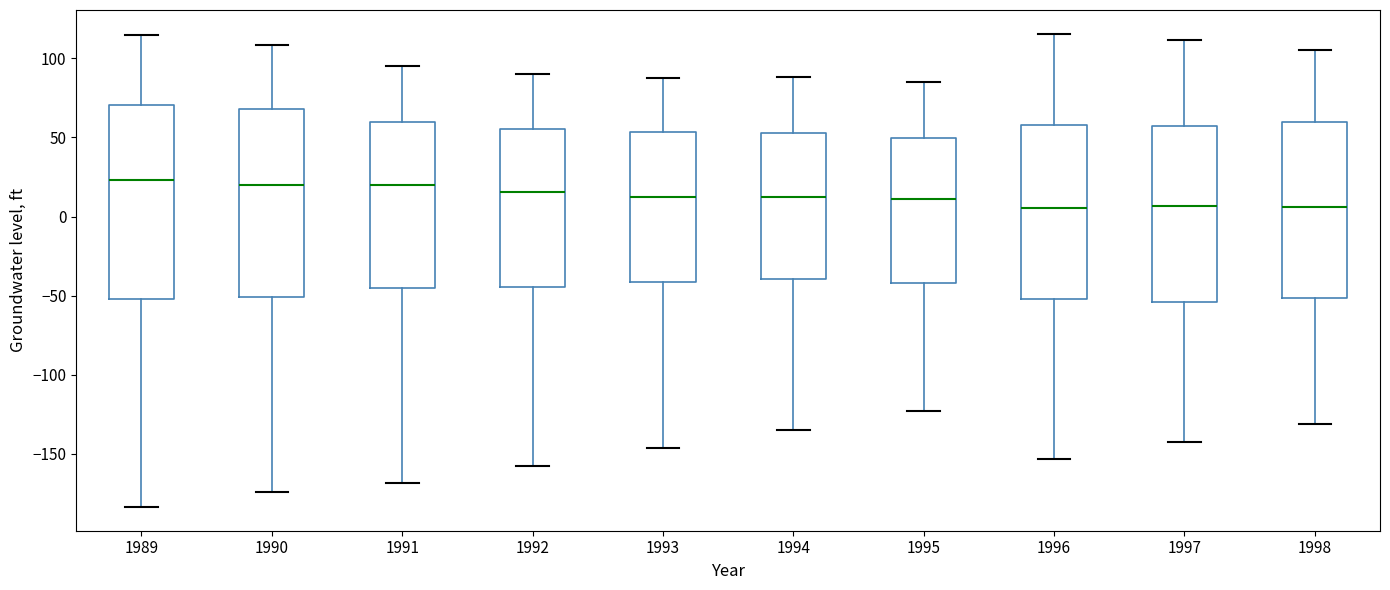

Reading left to right, transcribe this box plot: for each box, give where its median line is, the range the box spans, and where its two whiskers end, as read against the y-axis. The values are not printed on the chart, so give them approximately, as read against the axis.

1989: median 25, box -50 to 70, whiskers -185 to 115
1990: median 20, box -50 to 70, whiskers -175 to 110
1991: median 20, box -45 to 60, whiskers -170 to 95
1992: median 15, box -45 to 55, whiskers -160 to 90
1993: median 15, box -40 to 55, whiskers -145 to 90
1994: median 15, box -40 to 55, whiskers -135 to 90
1995: median 10, box -40 to 50, whiskers -125 to 85
1996: median 5, box -50 to 60, whiskers -155 to 115
1997: median 5, box -55 to 55, whiskers -140 to 110
1998: median 5, box -50 to 60, whiskers -130 to 105